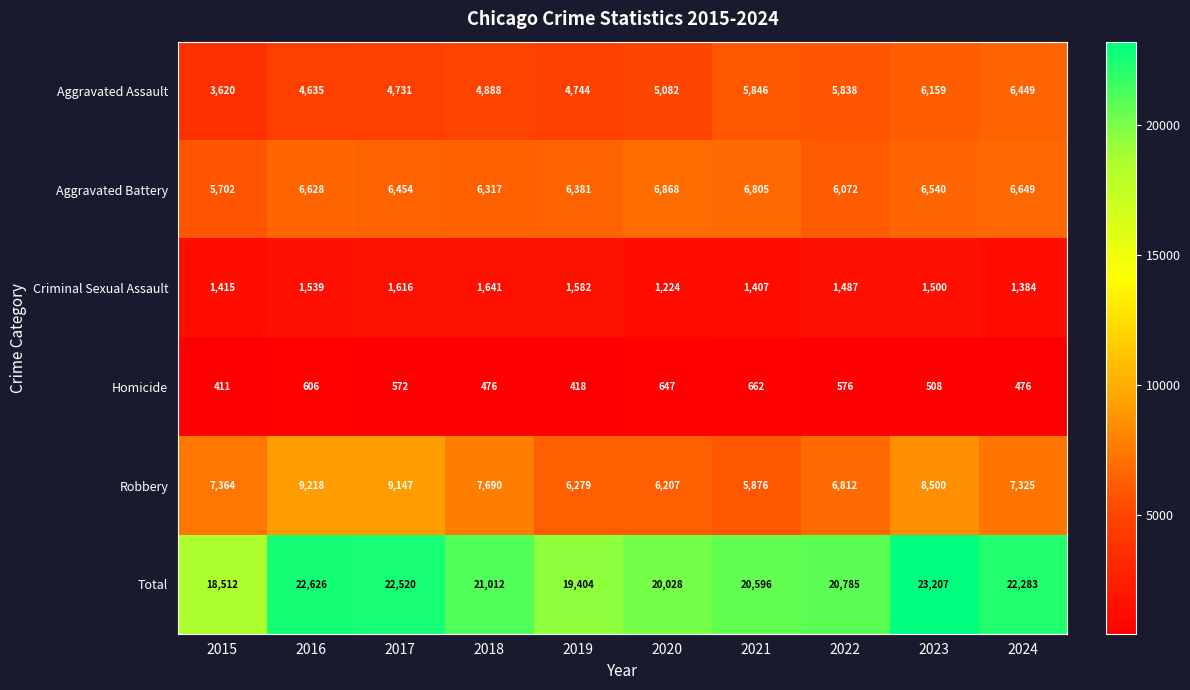

What is the difference between the maximum and minimum values in the Aggravated Assault series?

2829